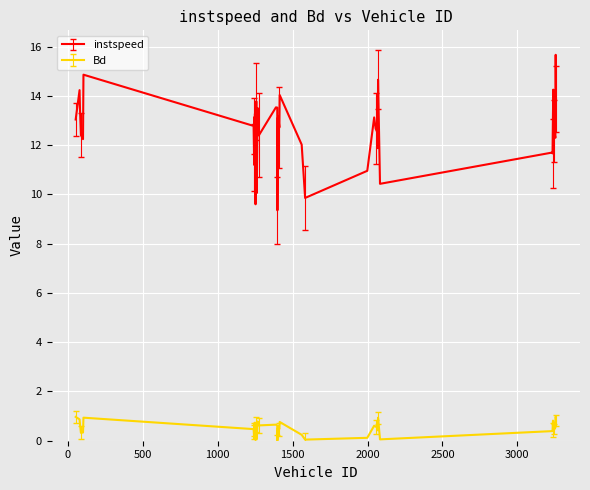

How many lines are shown in the chart?

2